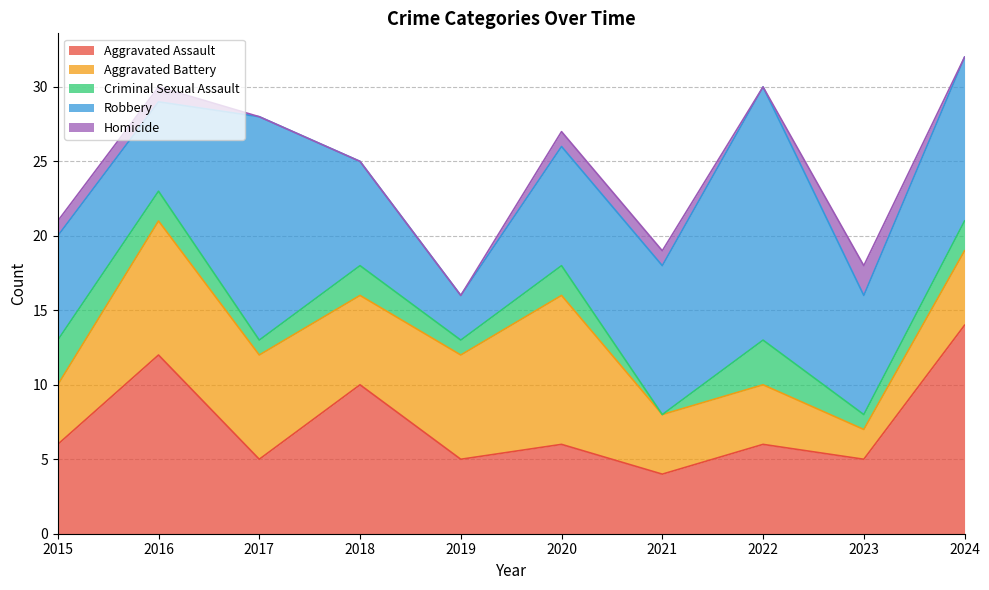

Between 2023 and 2024, which series saw the biggest shift?

Aggravated Assault